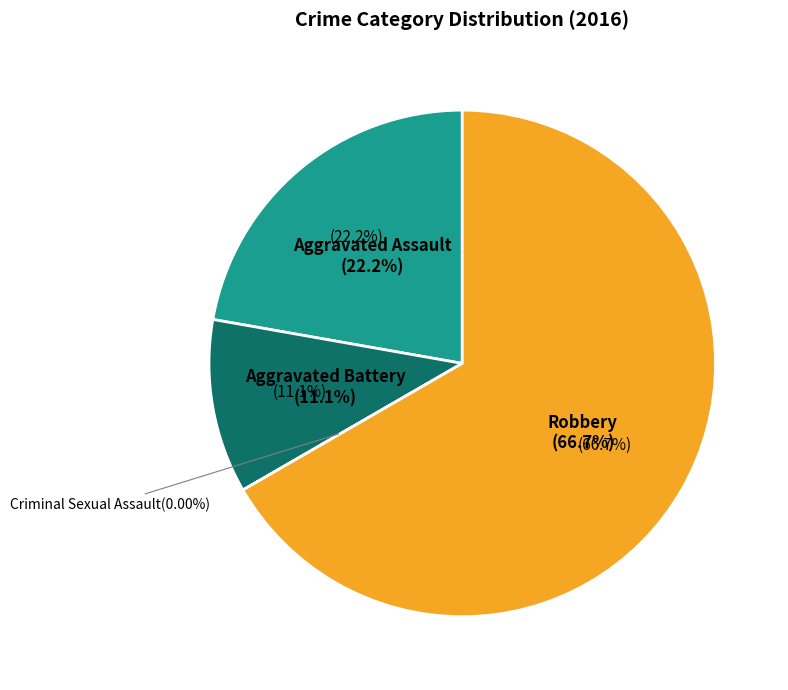

To the nearest percent, what is the combined percentage of Aggravated Assault and Criminal Sexual Assault?

22%